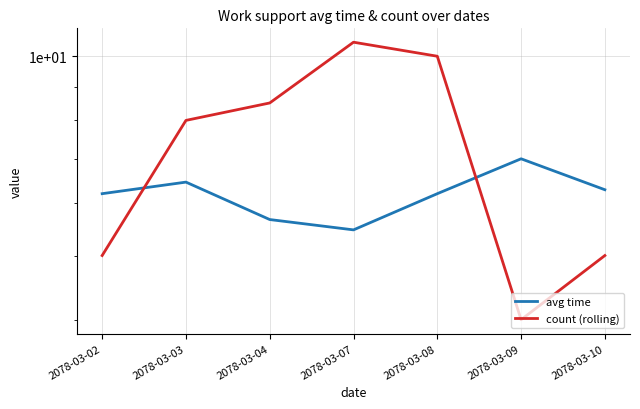

The count (rolling) series shows 8.5 at 2078-03-02. True or false?

False